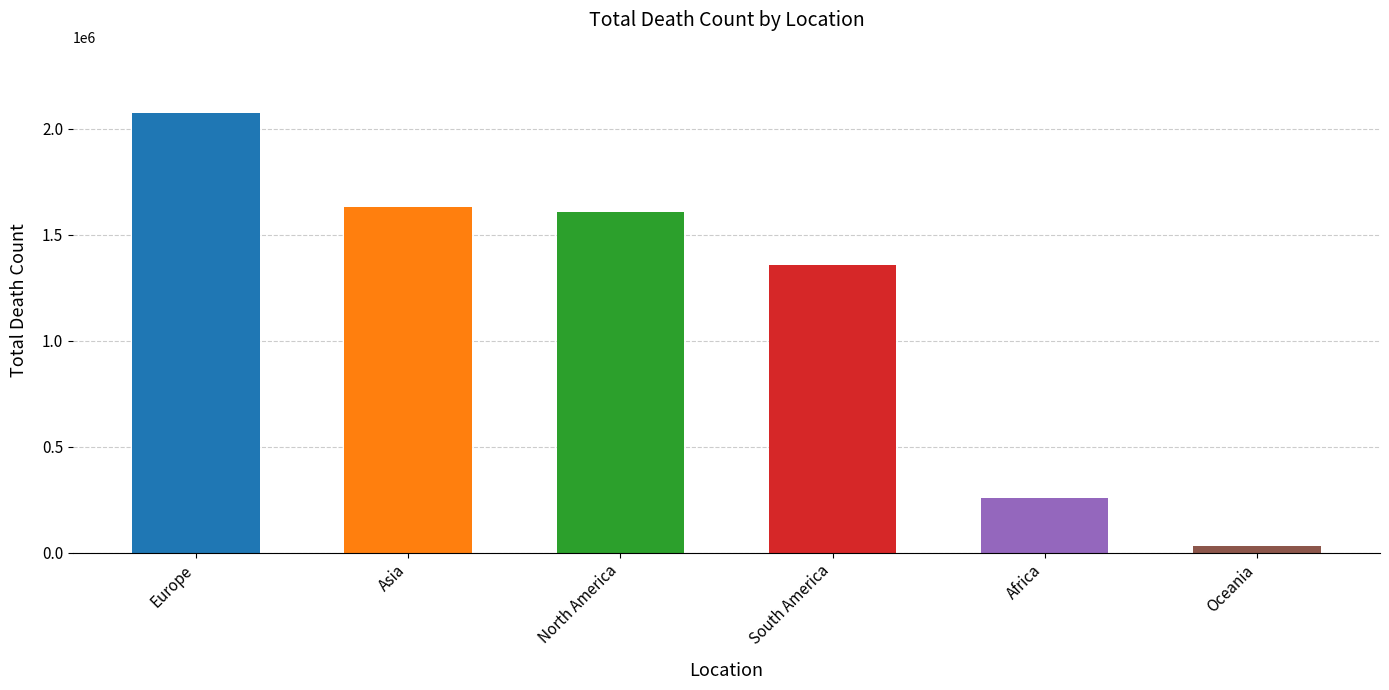

Rank the categories by value from highest to lowest.

Europe, Asia, North America, South America, Africa, Oceania